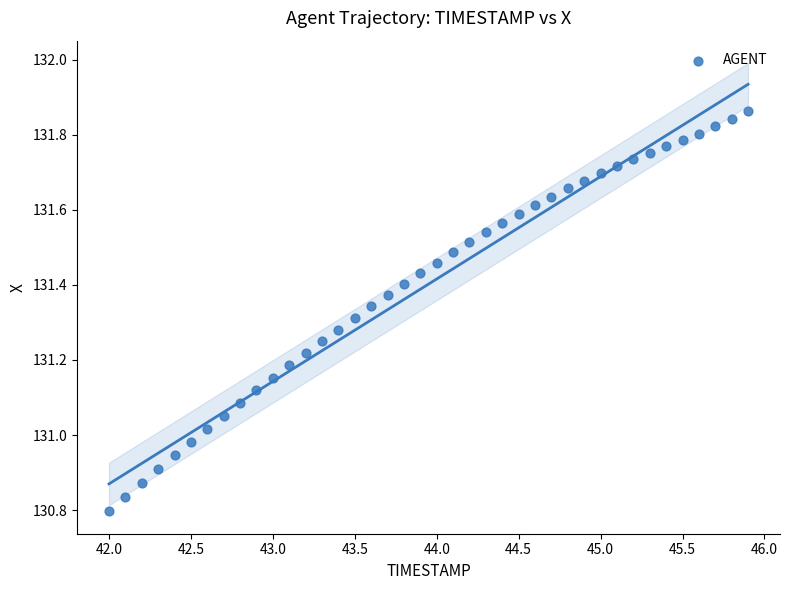

What is the range of X values (max minus min)?

3.9